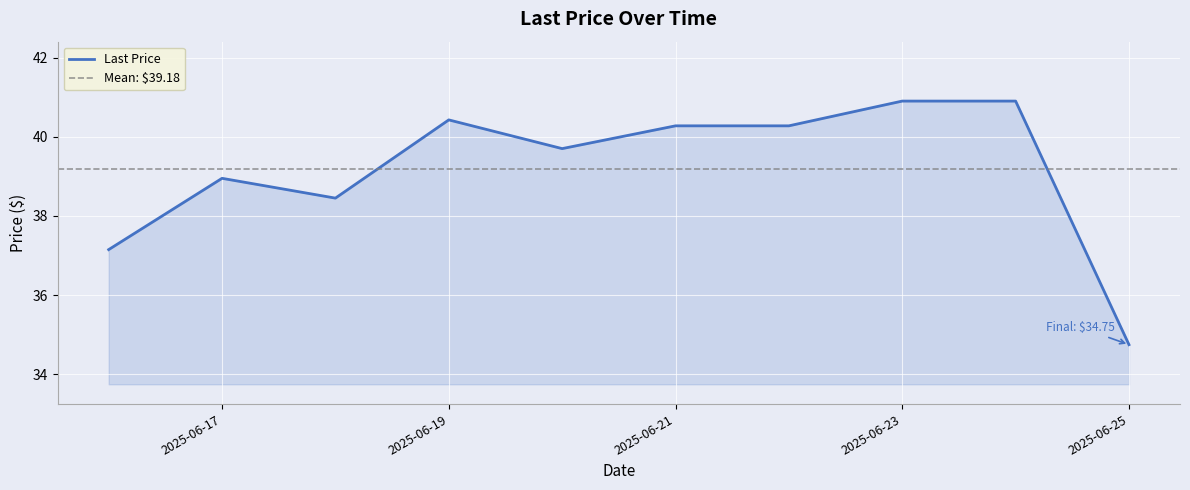

What is the difference between the values at 2025-06-17 and 2025-06-20?

0.8